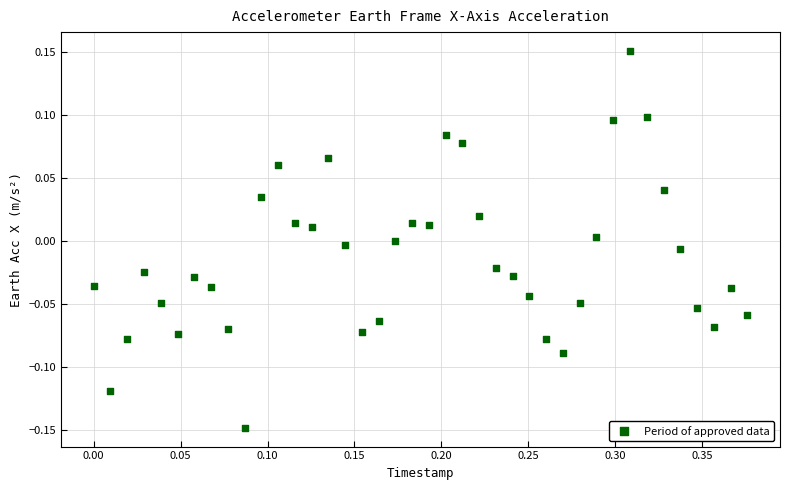

What is the range of Y values (max minus min)?

0.3